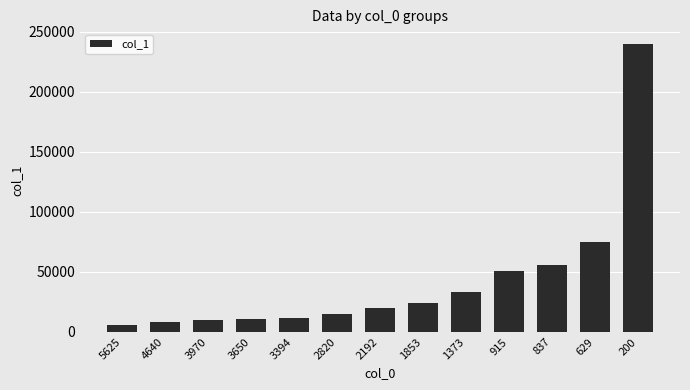

What is the difference between the maximum and minimum values?

234400